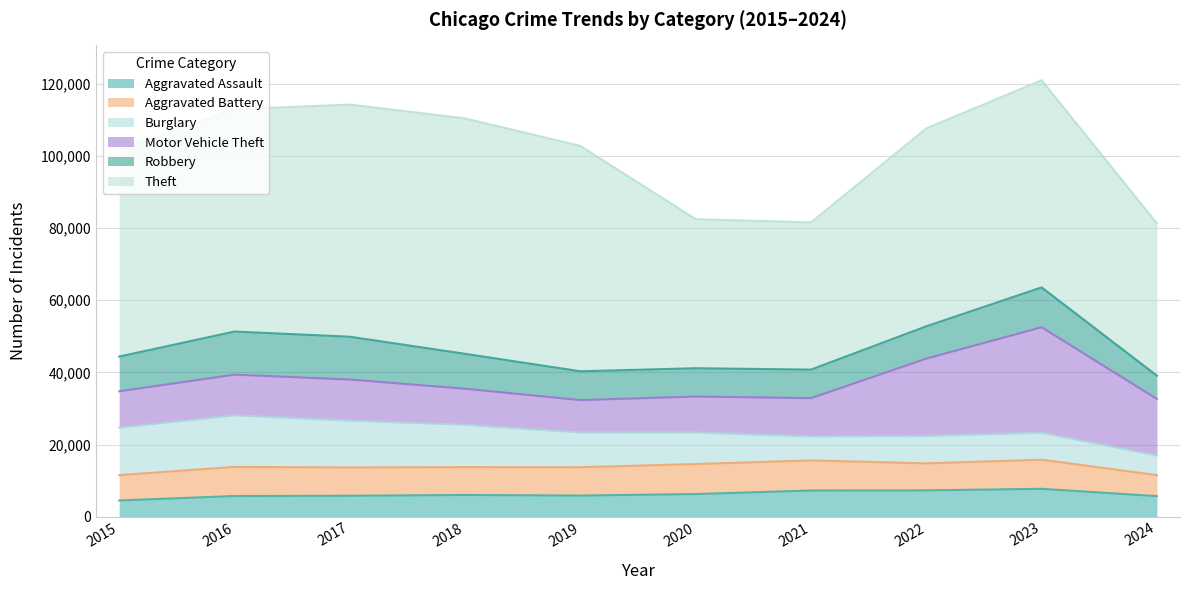

Reading left to right, what are all the values shown in this chart?

Aggravated Assault: 2015=4480	2016=5713	2017=5793	2018=6002	2019=5841	2020=6265	2021=7242	2022=7280	2023=7710	2024=5685
Aggravated Battery: 2015=7019	2016=8086	2017=7845	2018=7735	2019=7858	2020=8320	2021=8347	2022=7491	2023=8078	2024=5829
Burglary: 2015=13184	2016=14289	2017=13001	2018=11747	2019=9638	2020=8758	2021=6662	2022=7593	2023=7484	2024=5417
Motor Vehicle Theft: 2015=10068	2016=11285	2017=11380	2018=9985	2019=8977	2020=9959	2021=10604	2022=21463	2023=29250	2024=15704
Robbery: 2015=9638	2016=11960	2017=11880	2018=9681	2019=7995	2020=7855	2021=7920	2022=8963	2023=11053	2024=6455
Theft: 2015=57351	2016=61623	2017=64386	2018=65290	2019=62495	2020=41340	2021=40813	2022=54884	2023=57438	2024=42224